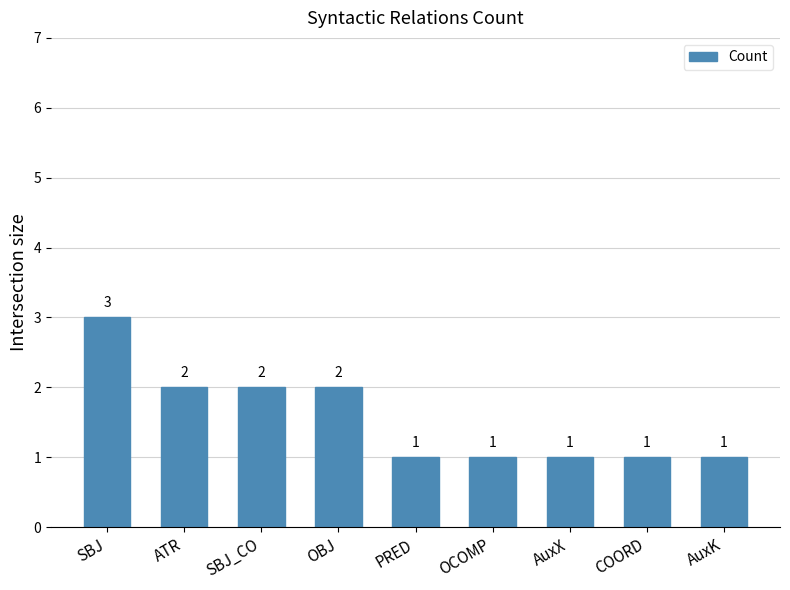

Which category has the highest value across all series?

SBJ